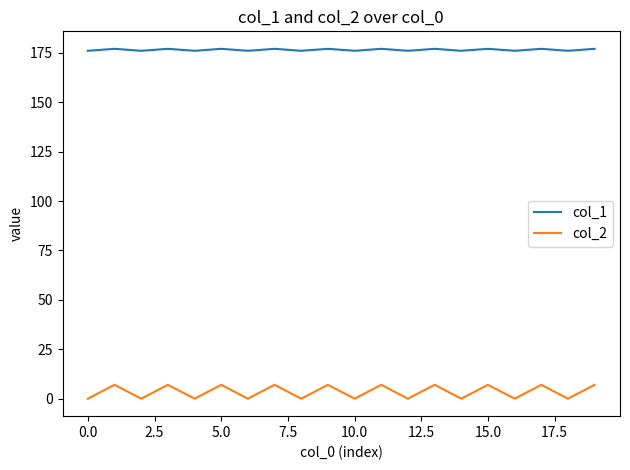

True or false: col_1 and col_2 cross at least once.

False